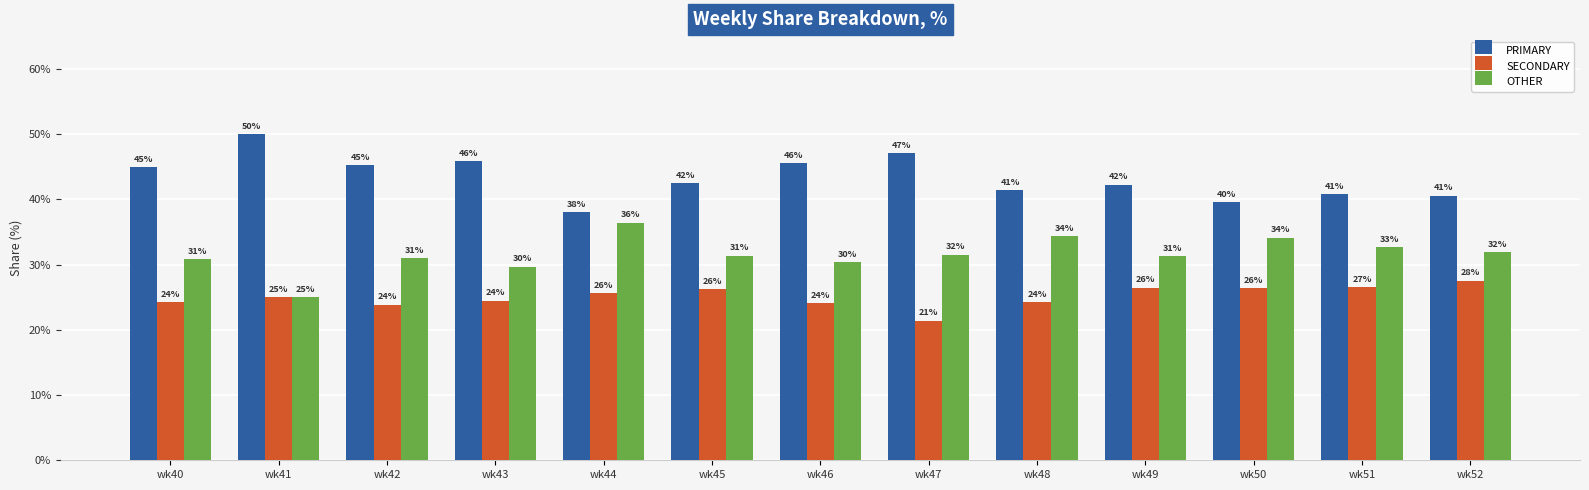

How many bars are there in total?

39